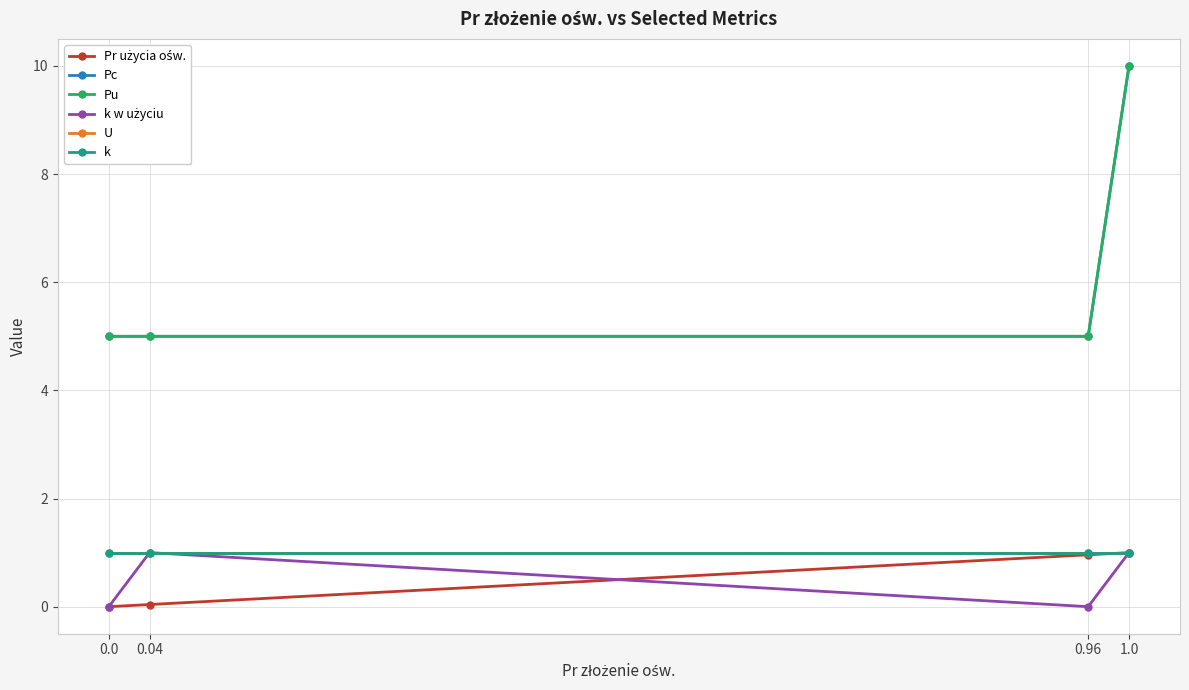

The Pc series shows 5.4 at 1.0. True or false?

False